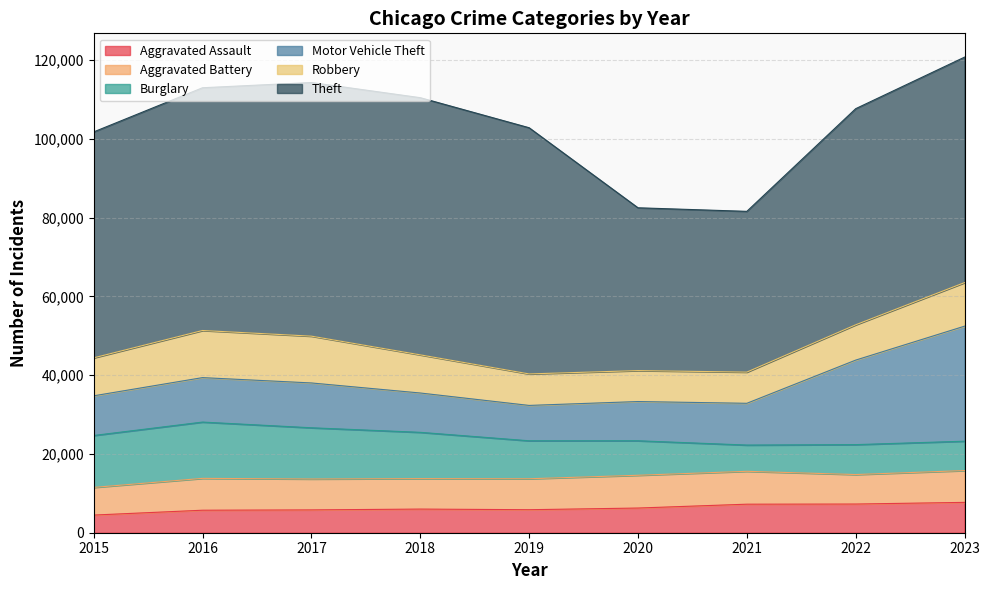

Count the number of data series in this chart.

6